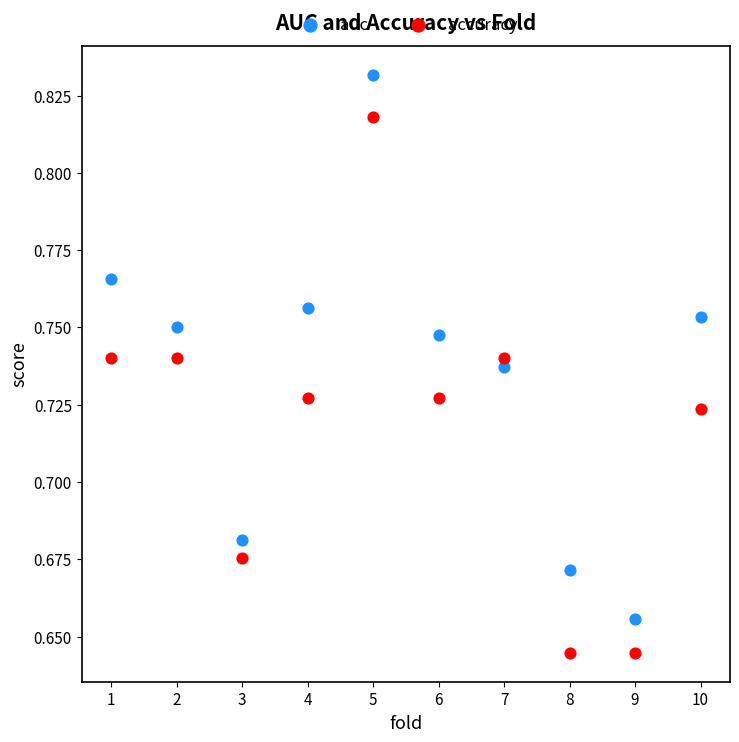

Across all data points, what is the range of X values (max minus min)?

9.0